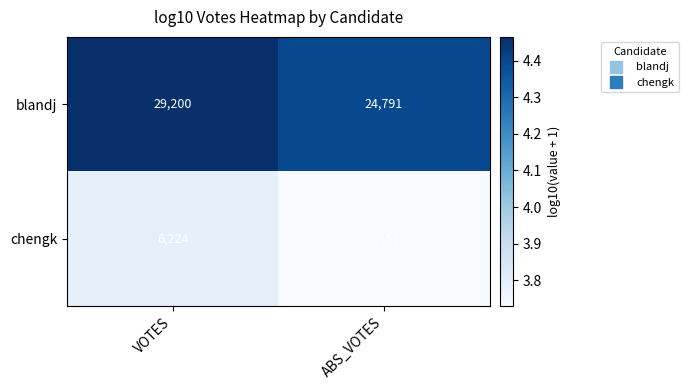

What value does the blandj series have at ABS_VOTES?

24791